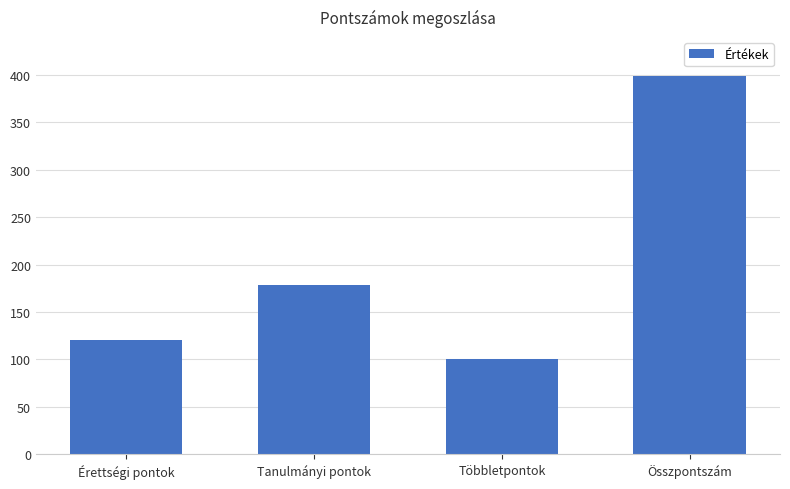

Which label corresponds to the largest value in the chart?

Összpontszám